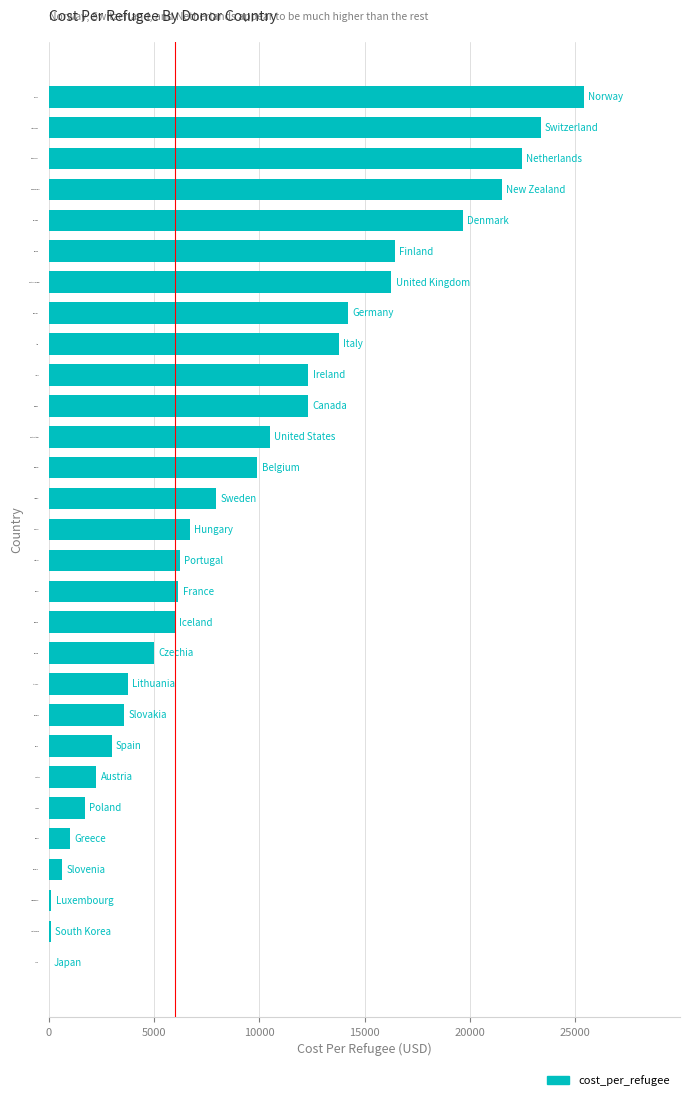

The value at Poland is 1705.8. True or false?

True